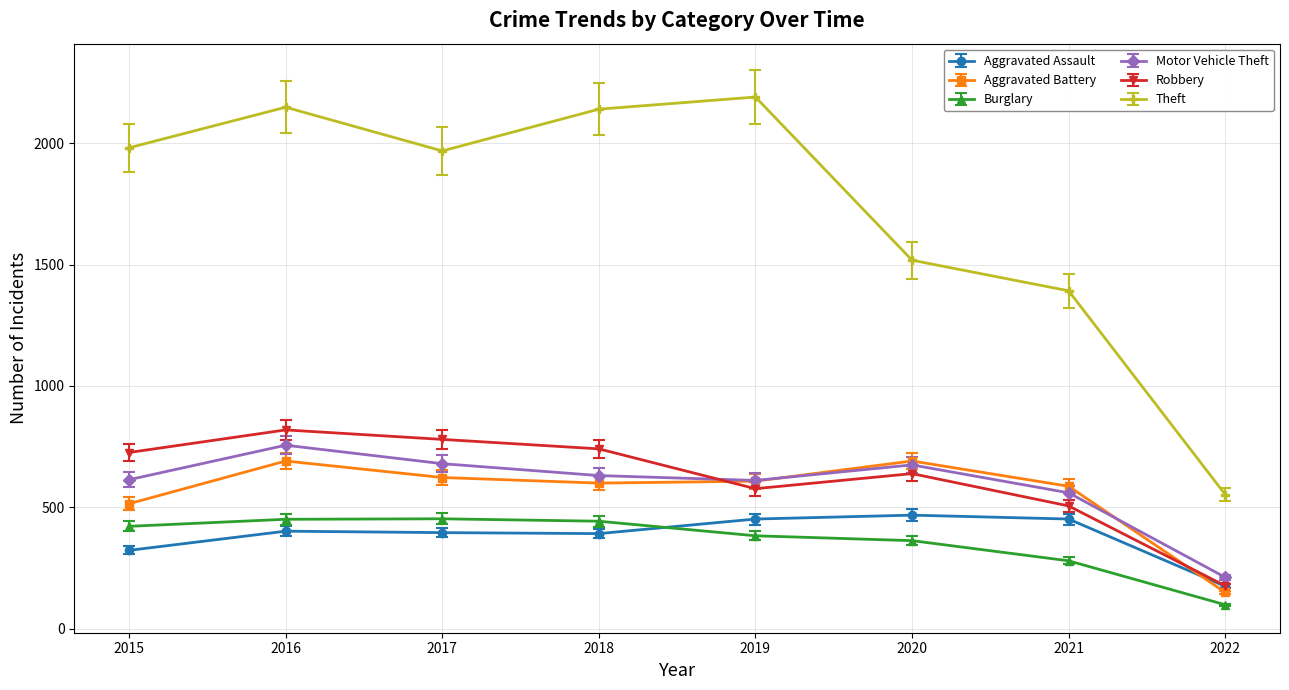

True or false: Burglary has a value of 383 at 2019.

True